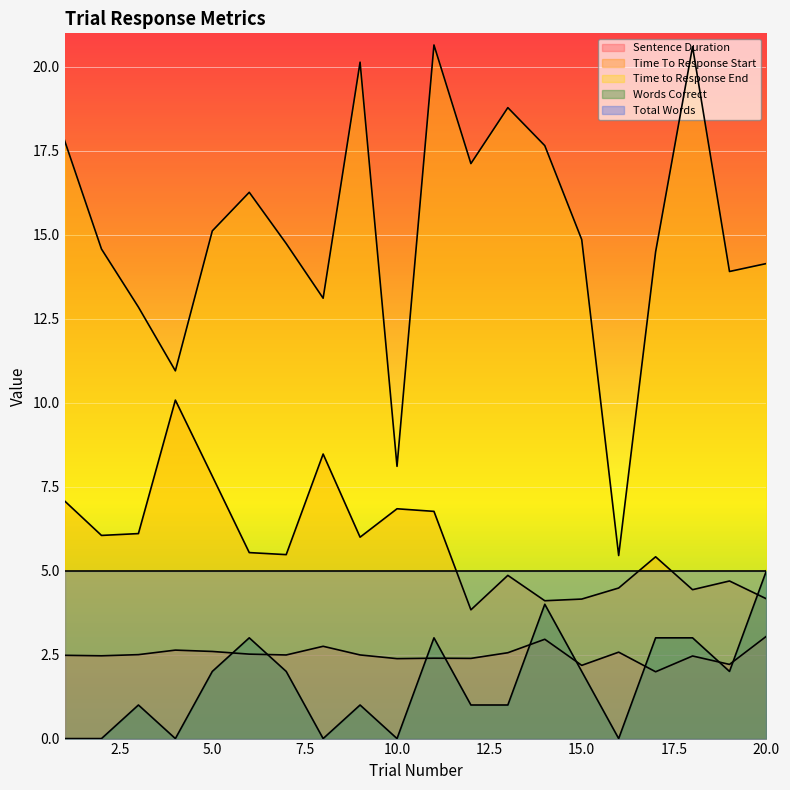

At which category is the sum across all series the highest?

11